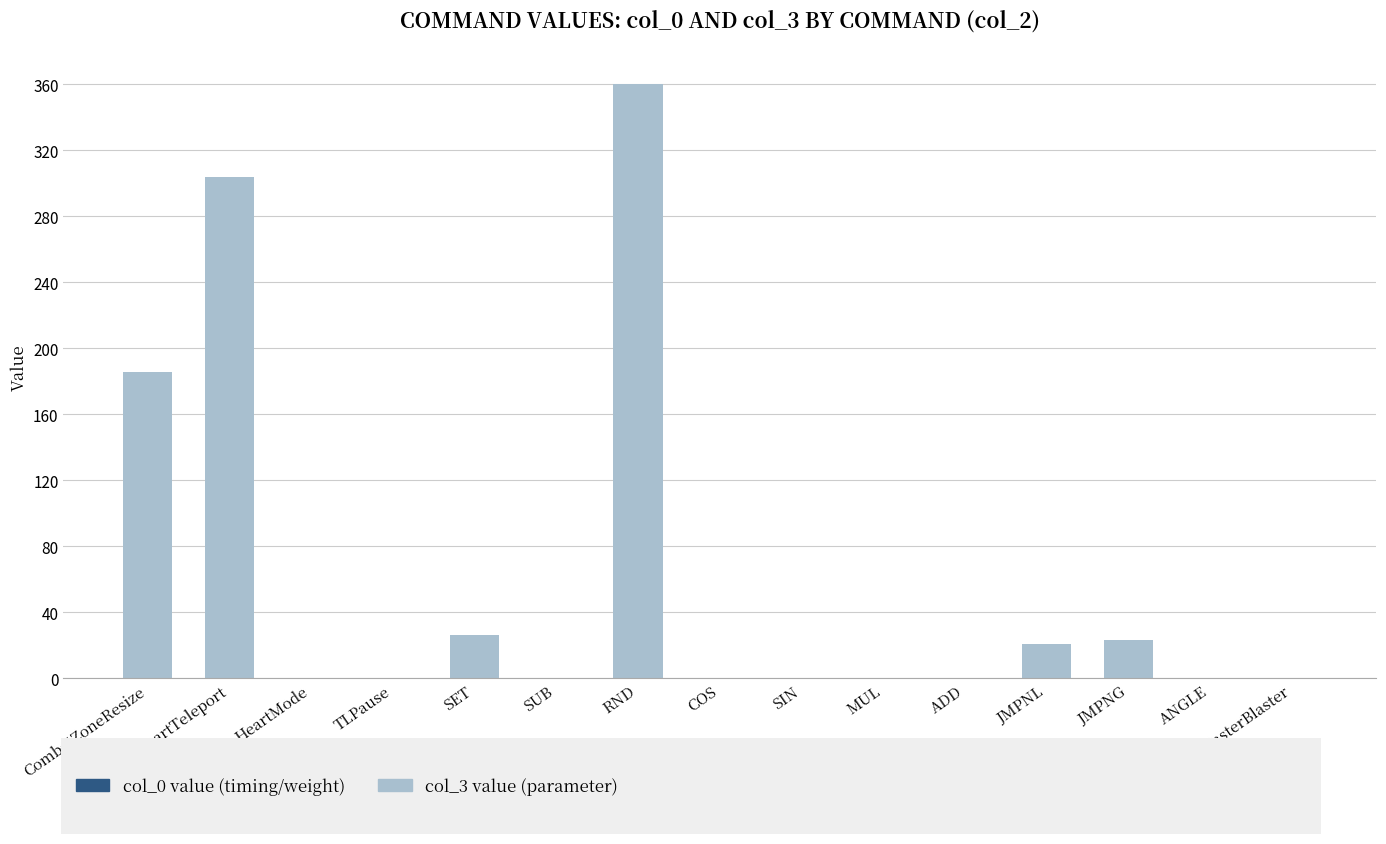

At which category is the sum across all series the highest?

RND